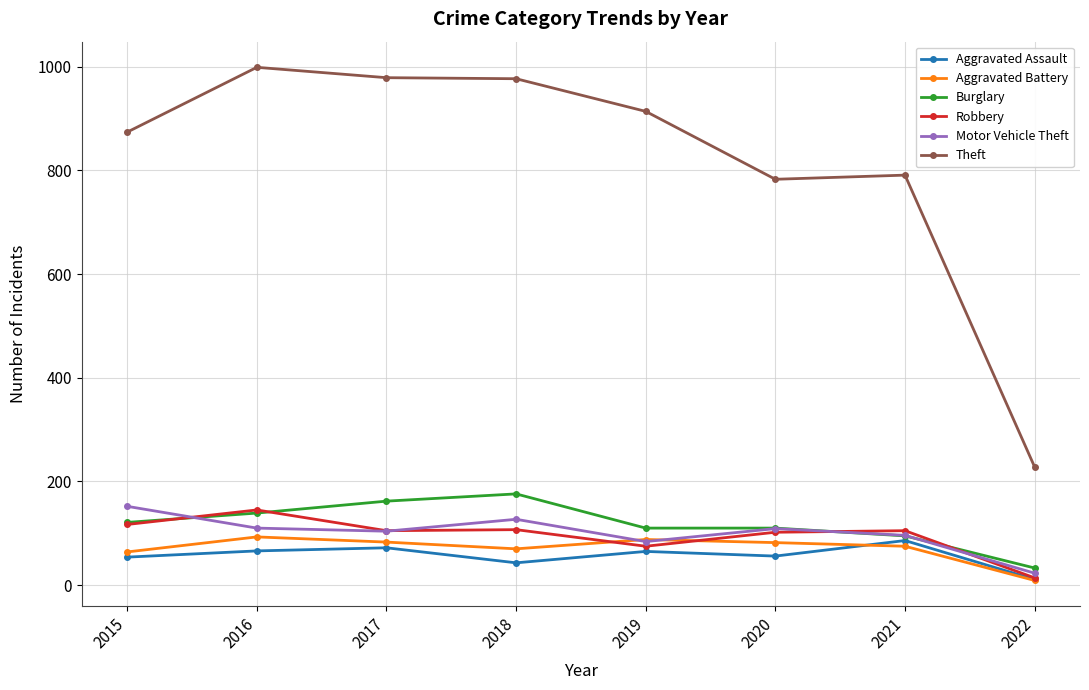

Is the value of Burglary at 2017 greater than the value of Aggravated Battery at 2016?

Yes